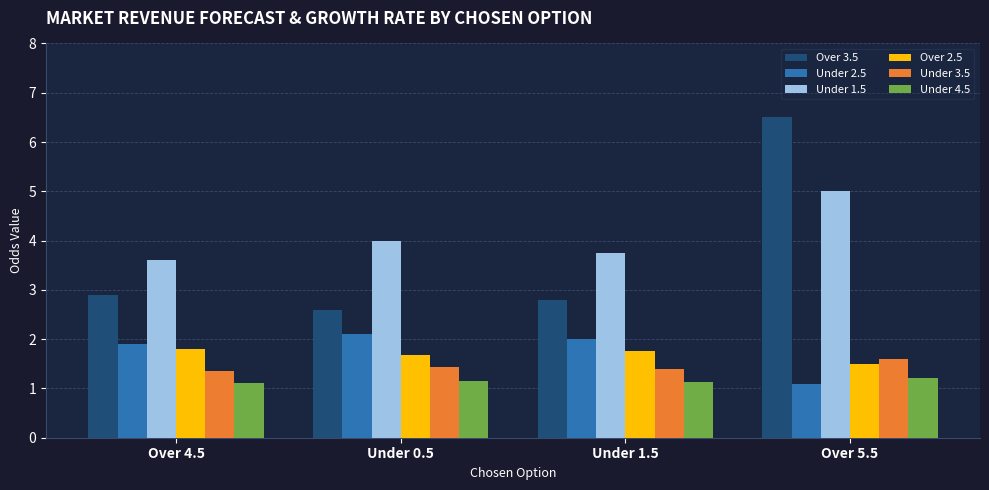

Which label corresponds to the largest value in the chart?

Over 5.5